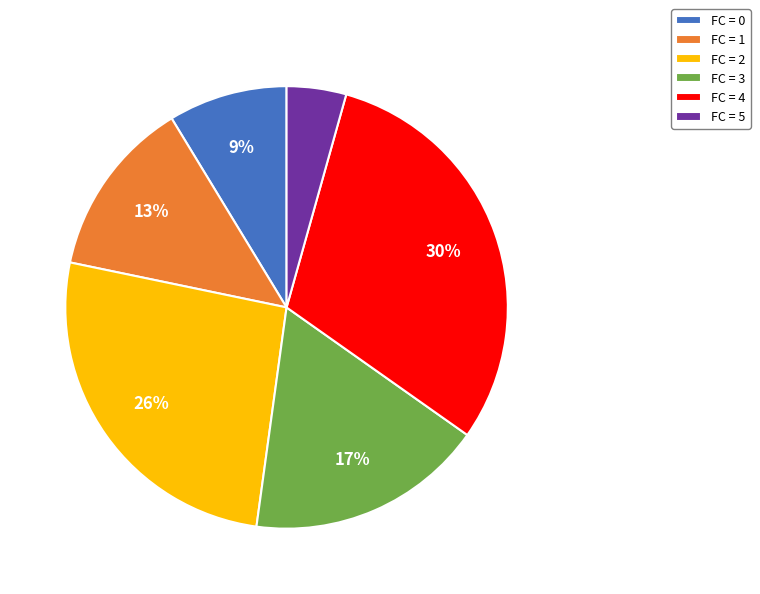

To the nearest percent, what is the difference between the largest and smallest slice percentages?

26%